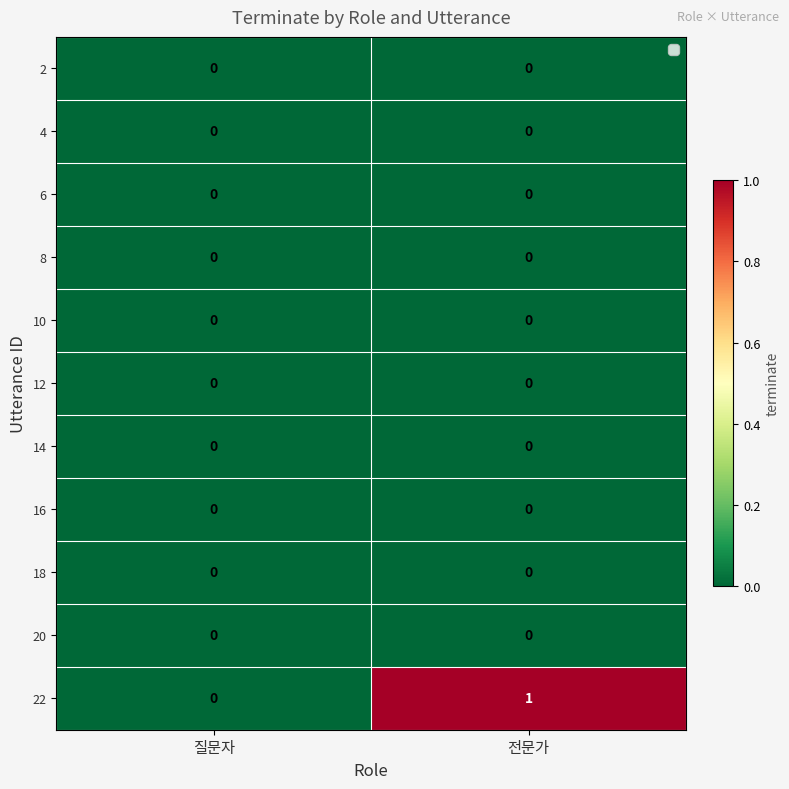

Reading right to left, extract all data points from this chart.

2: 전문가=0	질문자=0
4: 전문가=0	질문자=0
6: 전문가=0	질문자=0
8: 전문가=0	질문자=0
10: 전문가=0	질문자=0
12: 전문가=0	질문자=0
14: 전문가=0	질문자=0
16: 전문가=0	질문자=0
18: 전문가=0	질문자=0
20: 전문가=0	질문자=0
22: 전문가=1	질문자=0